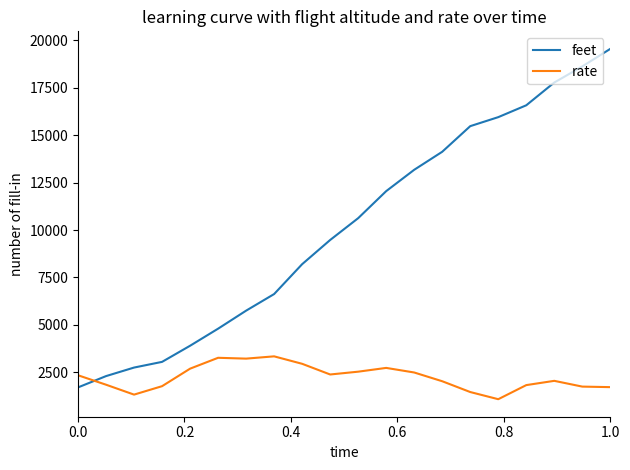

Which series has the largest total across all categories?

feet